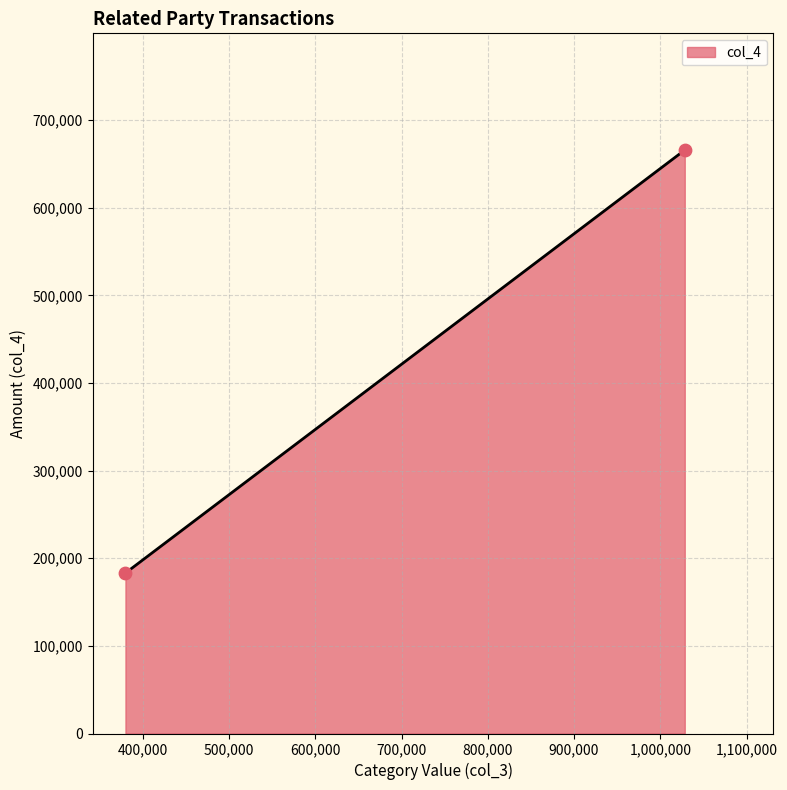

What is the range of X values (max minus min)?

648329